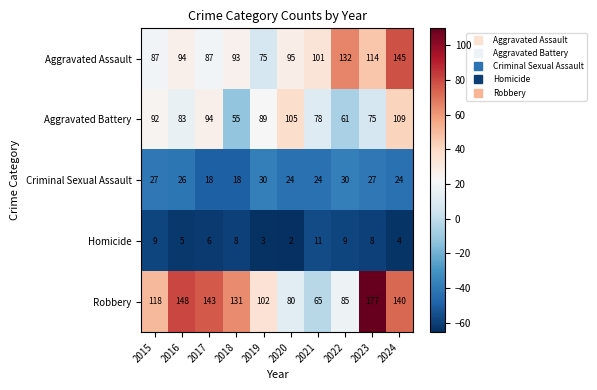

At 2019, list the series in order from smallest to largest.

Homicide, Criminal Sexual Assault, Aggravated Assault, Aggravated Battery, Robbery